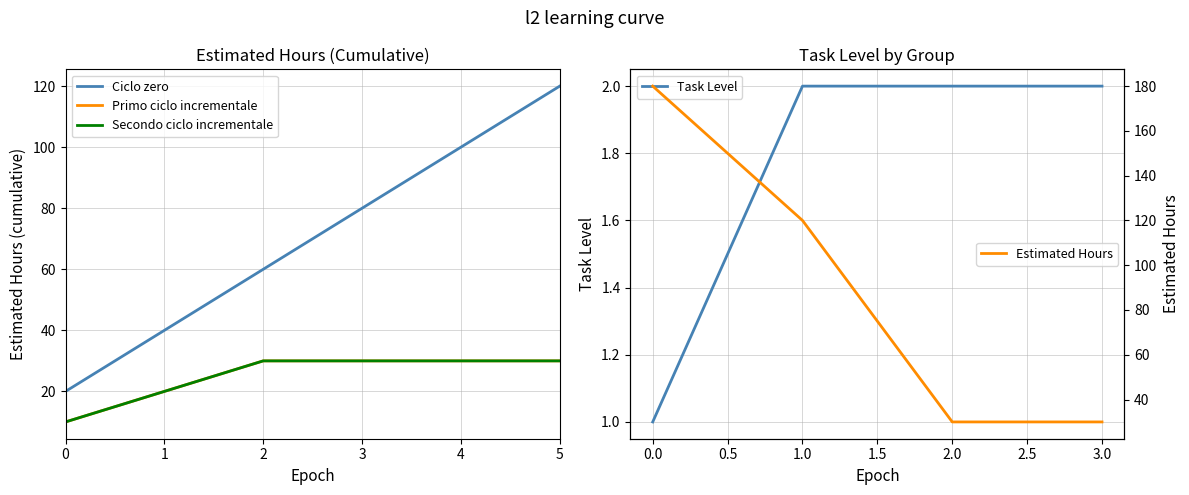

What is the maximum value for Estimated Hours?

180